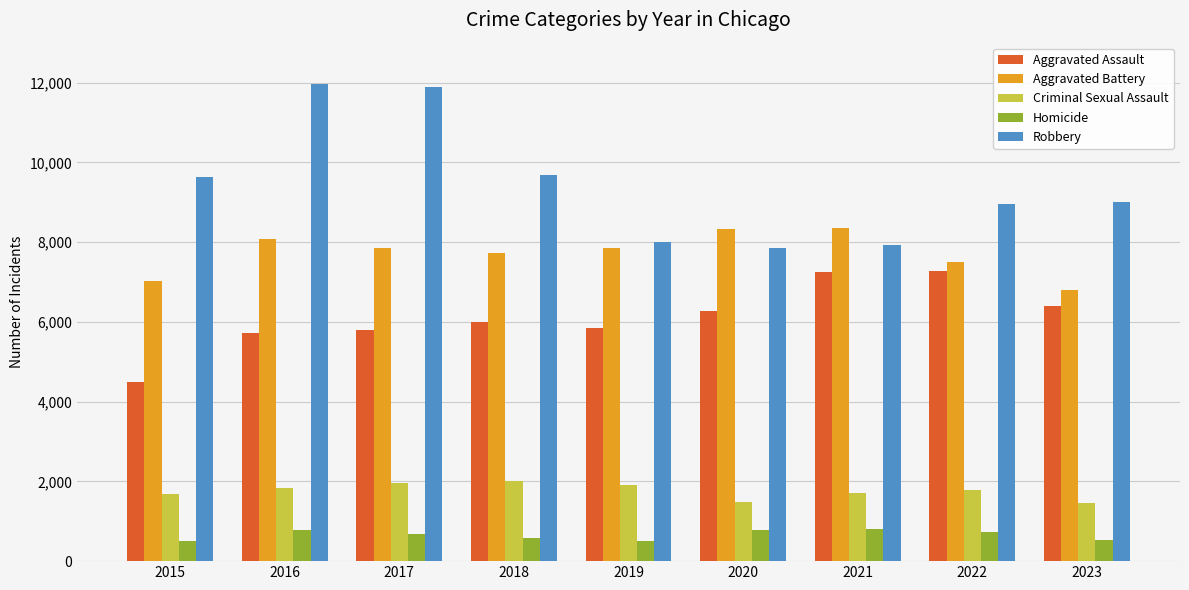

What is the maximum value shown in the chart?

11960